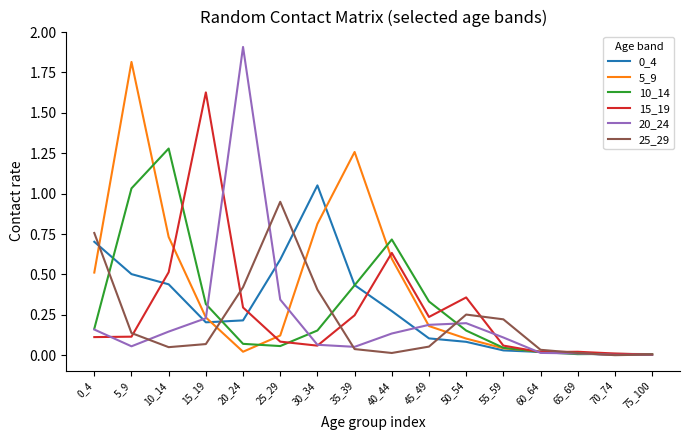

Which series has the widest spread of values?

20_24